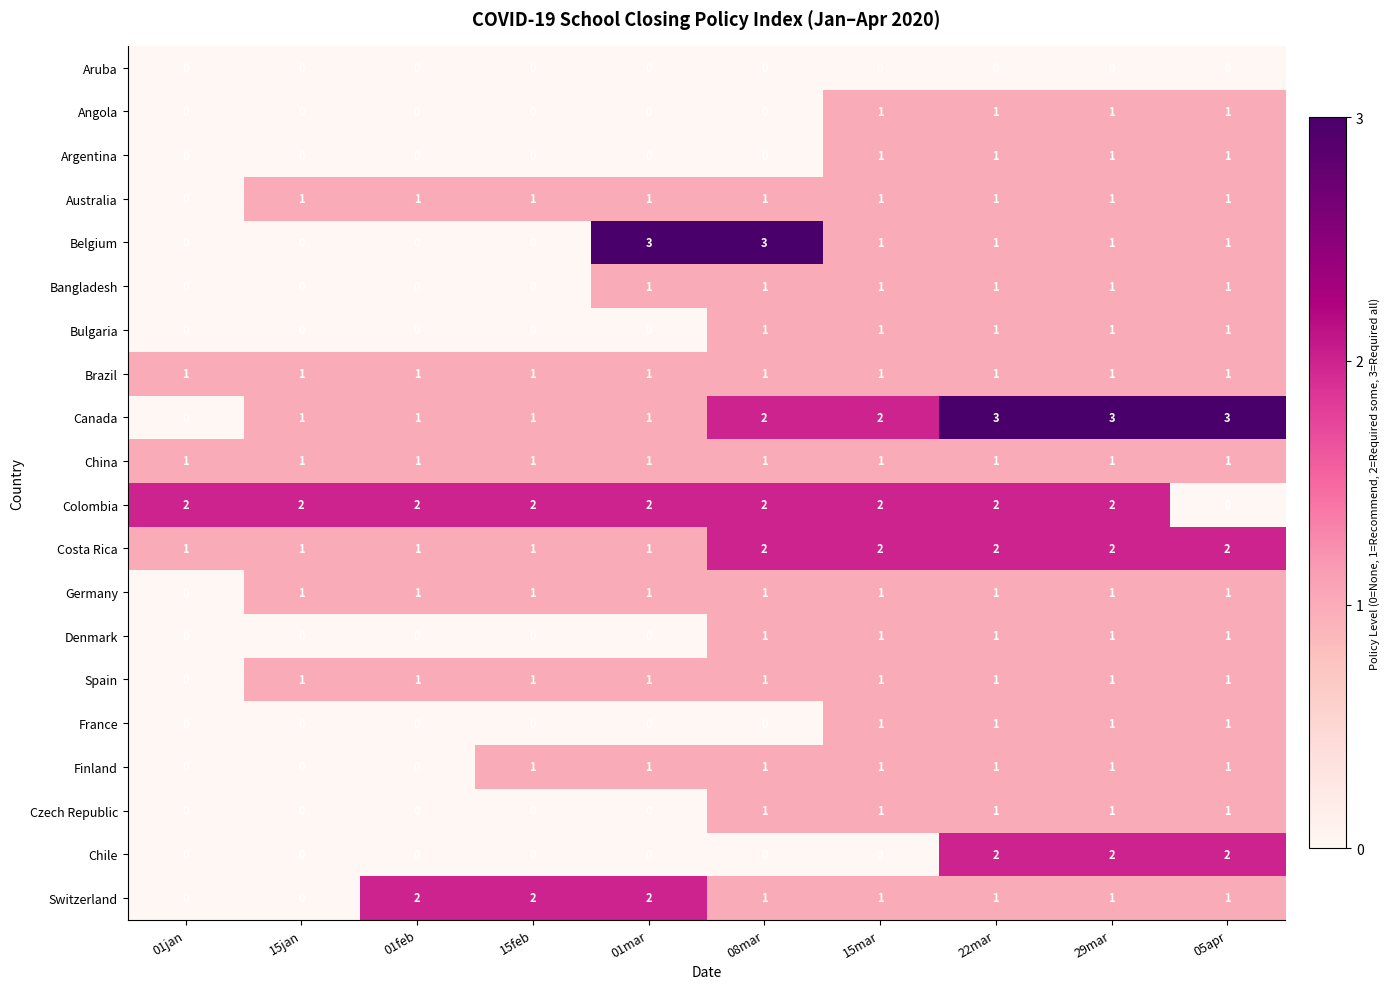

What is the spread (max minus min) of values at 01mar?

3